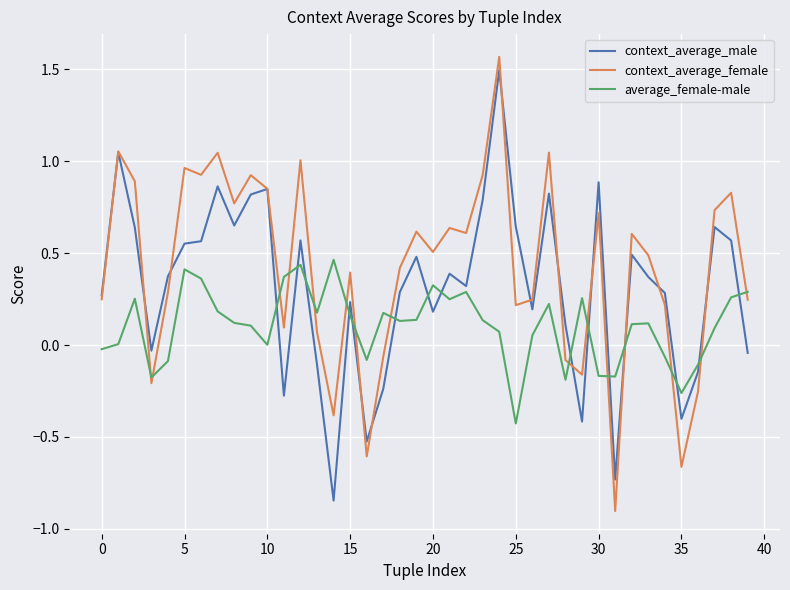

How many times do context_average_male and average_female-male cross each other?

15